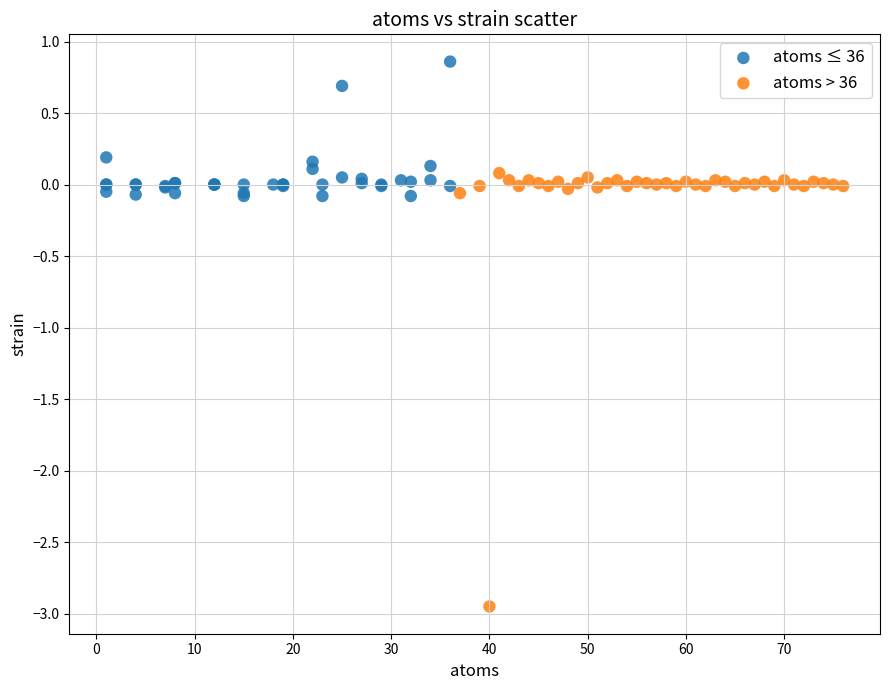

What are all the series names shown in the legend?

atoms ≤ 36, atoms > 36